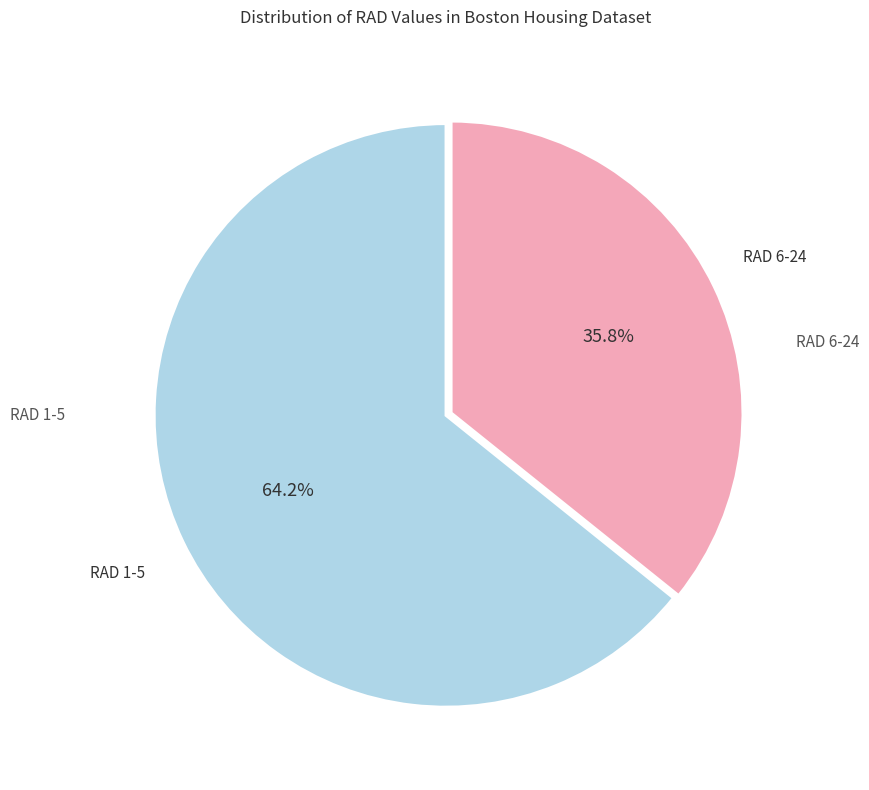

Does any single category account for the majority?

Yes